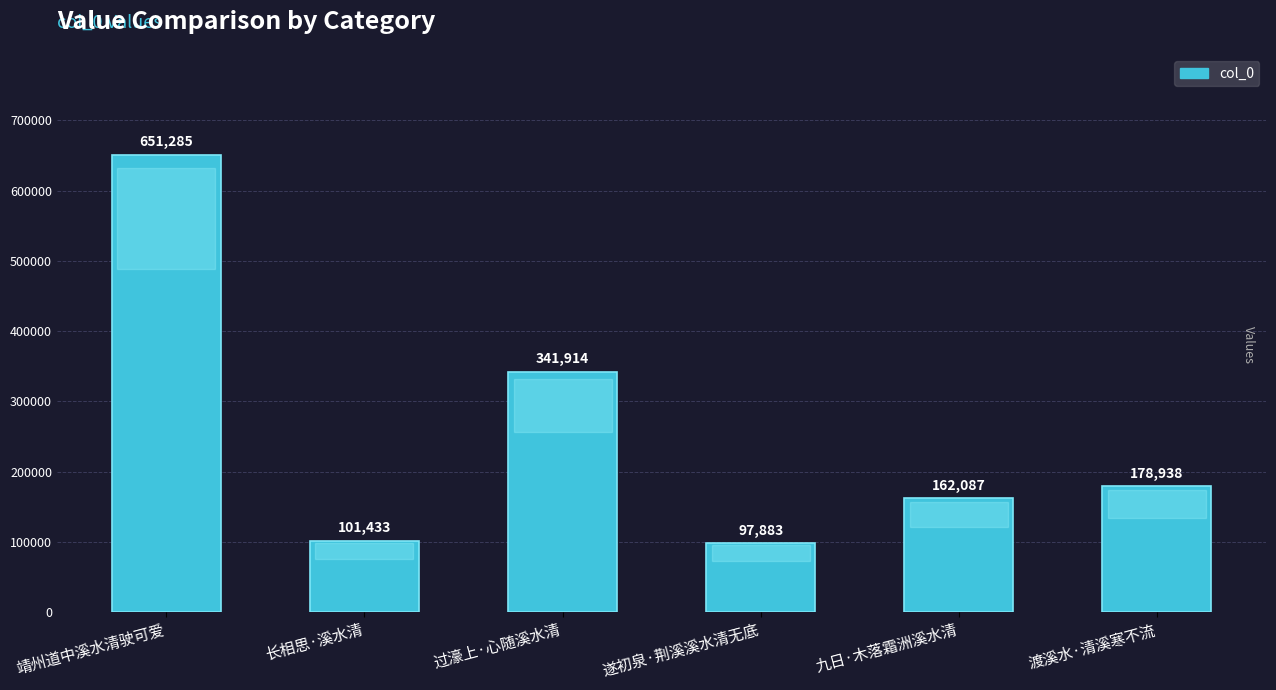

The value at 遂初泉·荆溪溪水清无底 is 128452. True or false?

False